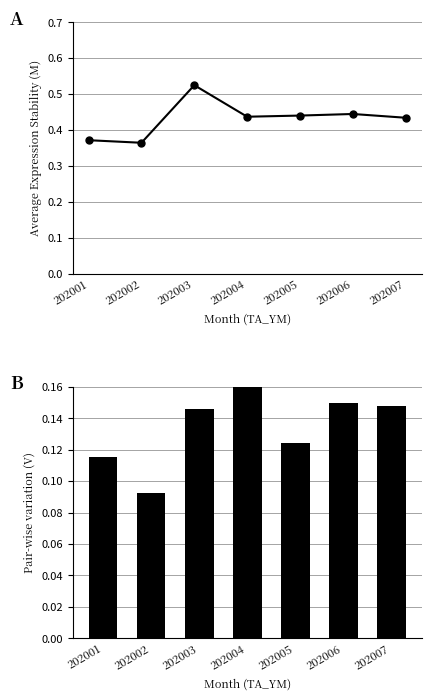

What is the value of the TIME_1114_RT bar at the 4th from the left?

0.4